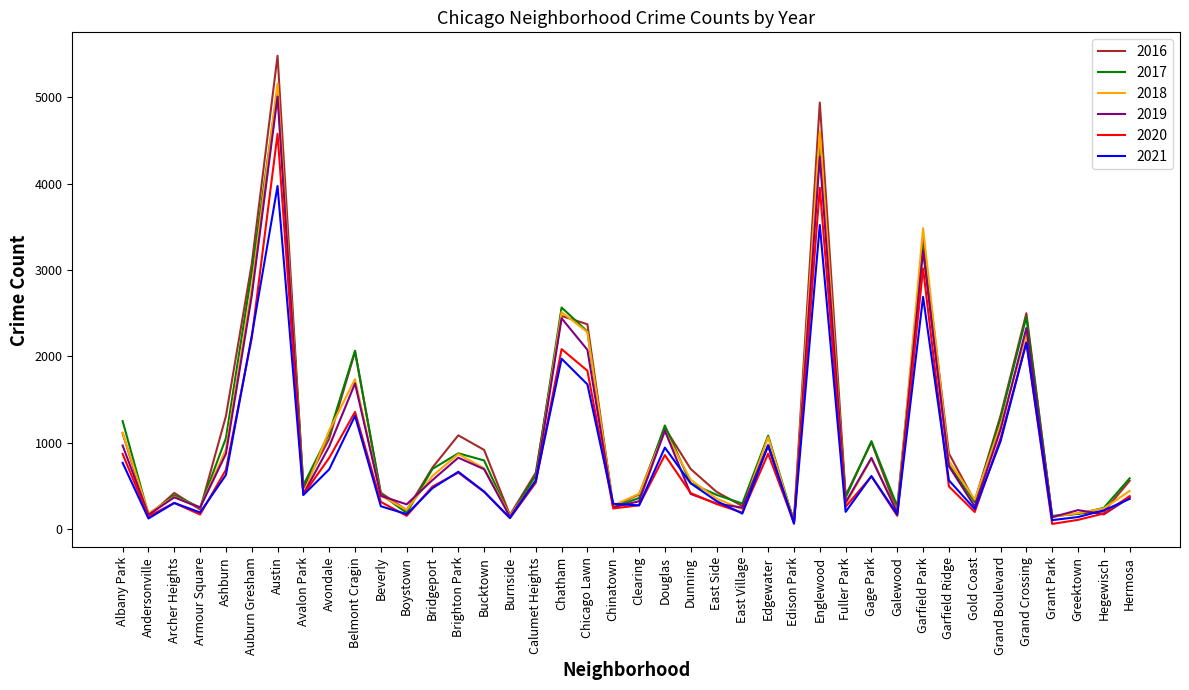

At which category is the sum across all series the highest?

Austin